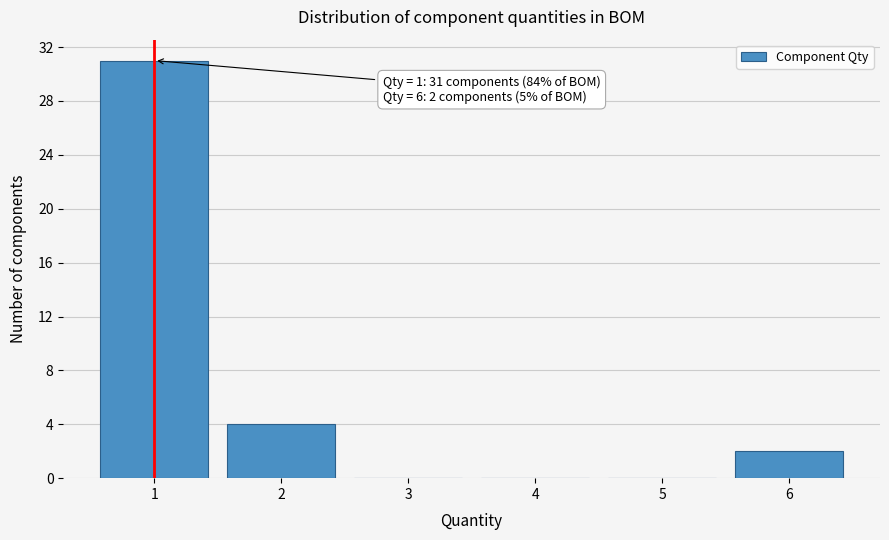

Reading left to right, transcribe all the data shown in this chart.

1=31	2=4	3=0	4=0	5=0	6=2